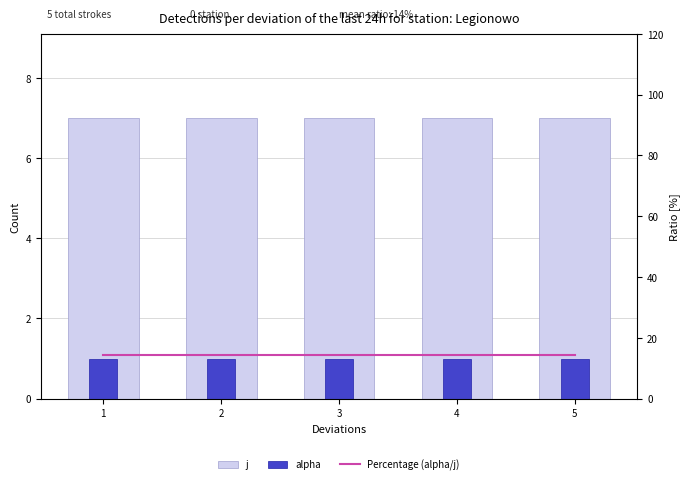

Which series has the largest total across all categories?

Percentage (alpha/j)